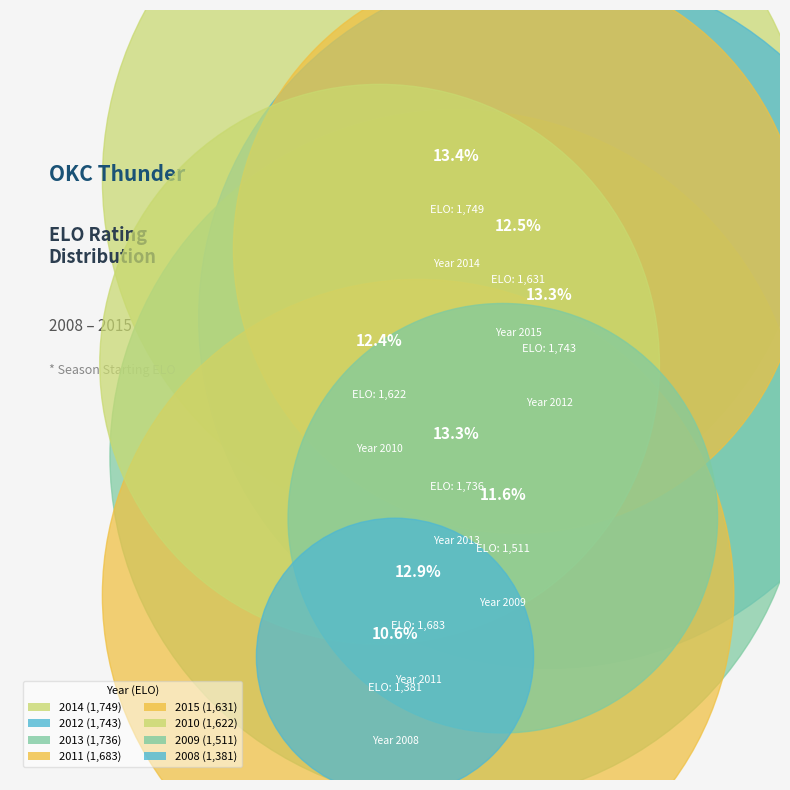

What percentage is the 2015 slice, to the nearest percent?

12%